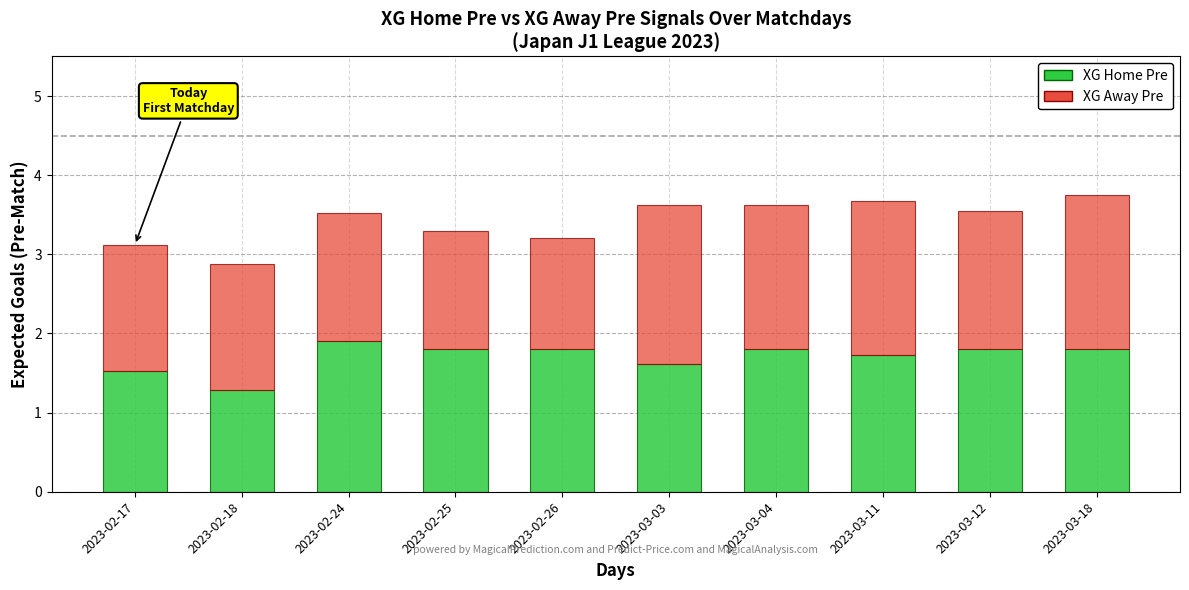

What is the average value of the XG Home Pre series?

1.7